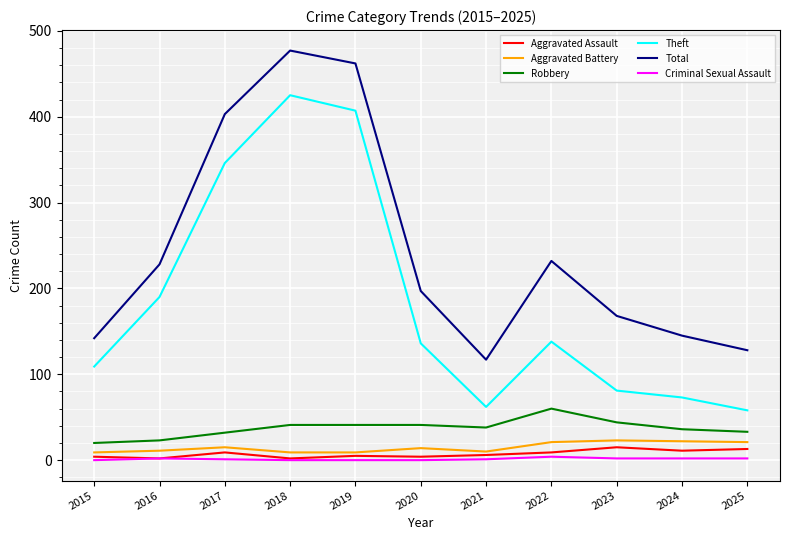

The value of Robbery at 2020 is 41. True or false?

True